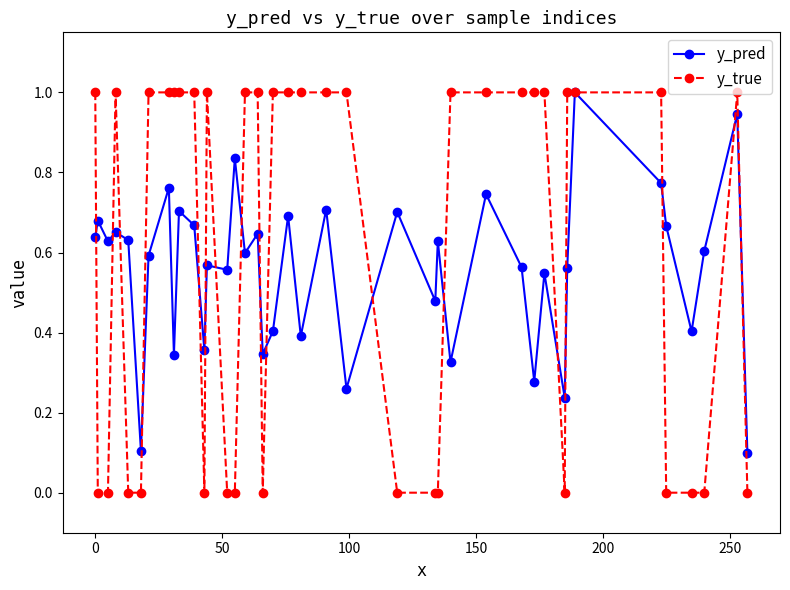

True or false: y_pred has more than 1 points higher than both neighbors.

True